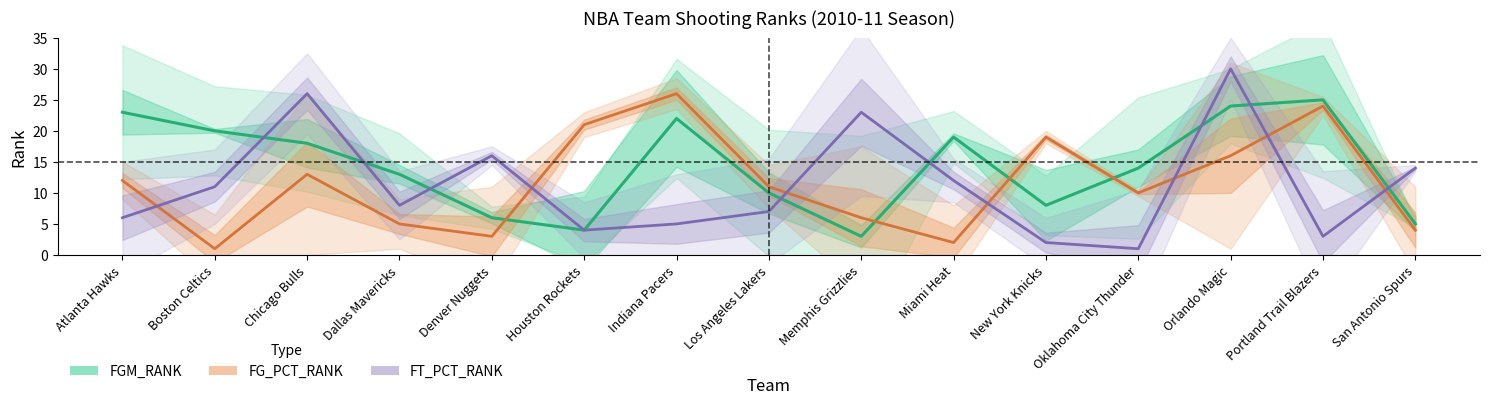

Read the FG_PCT_RANK value at Dallas Mavericks, to the nearest 5.

5